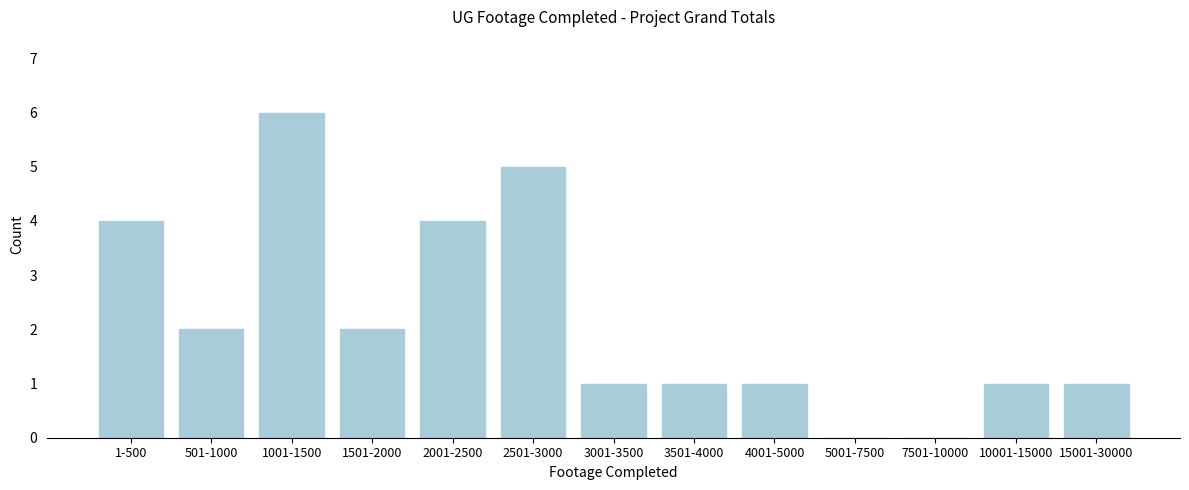

Reading left to right, list all the values displayed in this chart.

1-500=4	501-1000=2	1001-1500=6	1501-2000=2	2001-2500=4	2501-3000=5	3001-3500=1	3501-4000=1	4001-5000=1	5001-7500=0	7501-10000=0	10001-15000=1	15001-30000=1